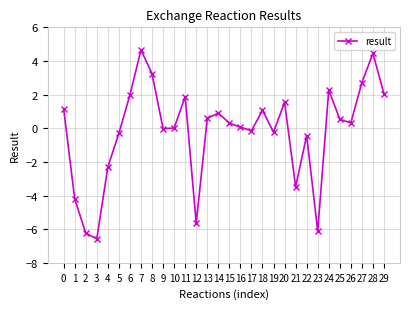

What is the value of the 26th point from the left?

0.5